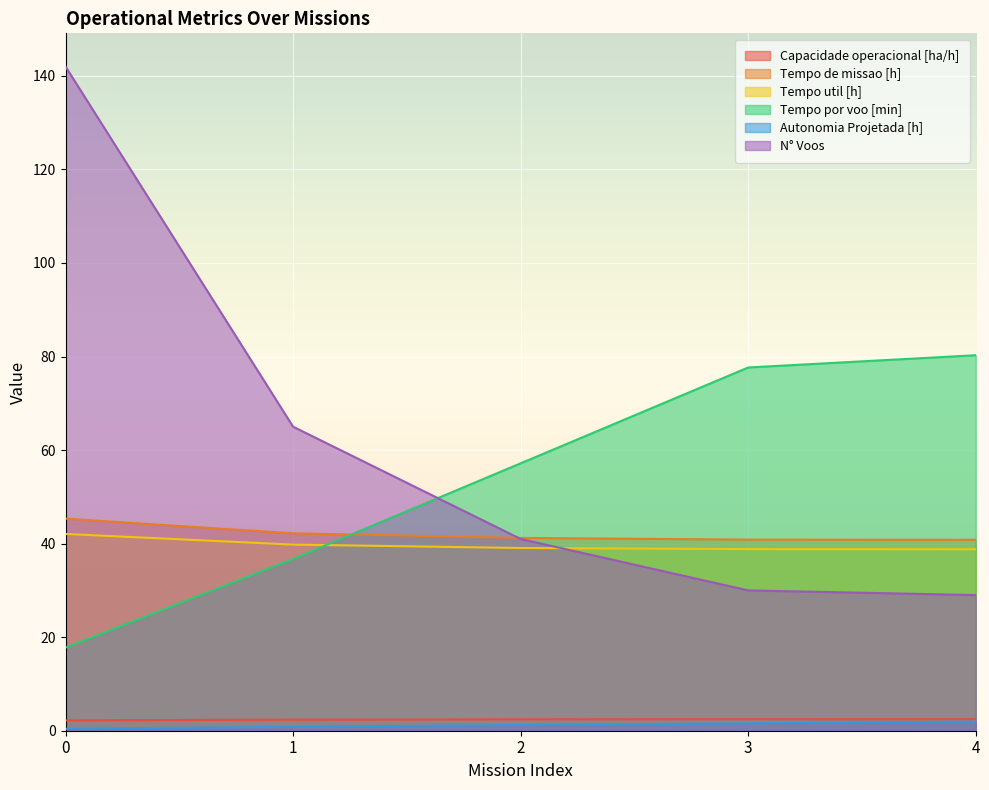

True or false: Capacidade operacional [ha/h] and Tempo de missao [h] cross at least once.

False